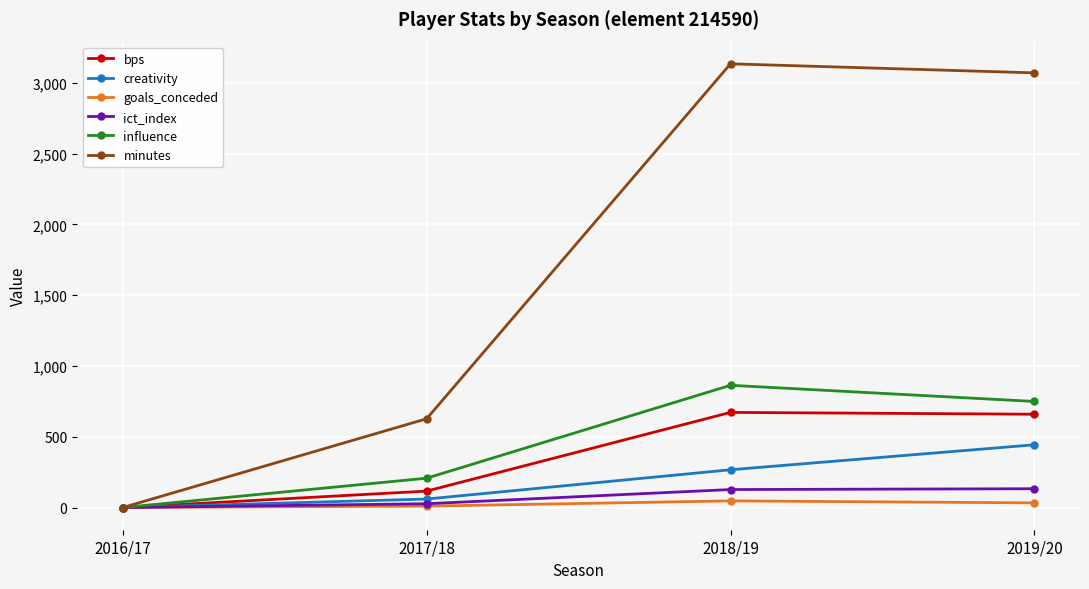

What is the label of the 4th point from the left?

2019/20